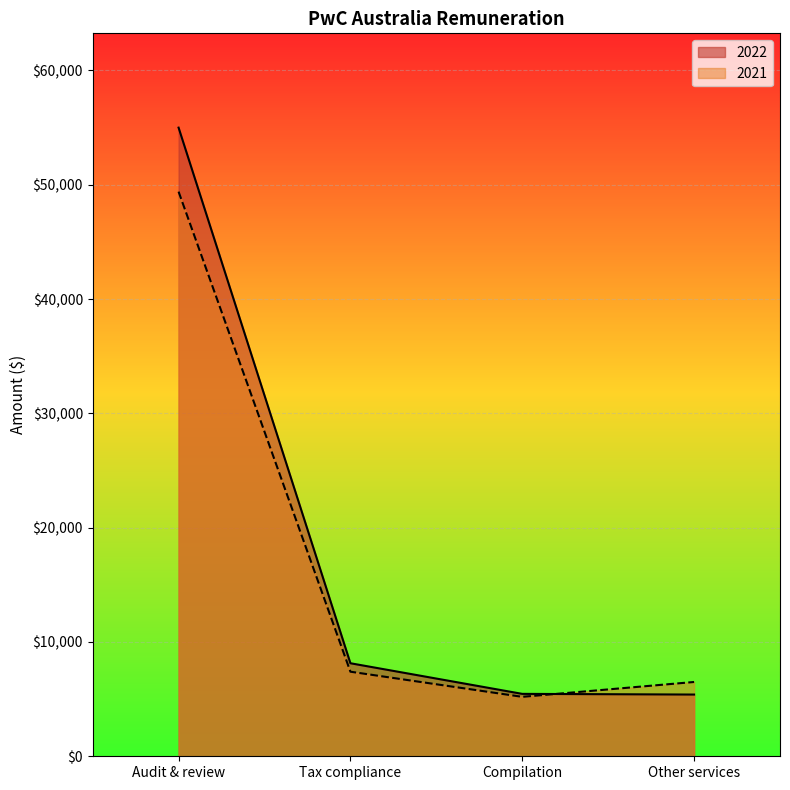

What is the value of the 2022 point at the 2nd from the left?

8140